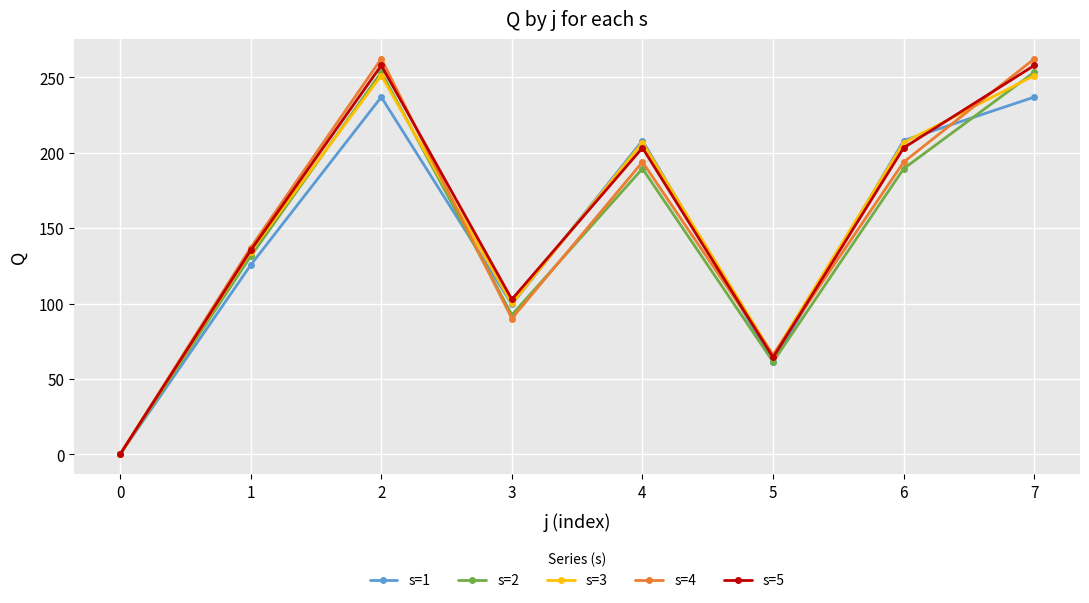

In s=5, how many points are higher than both neighbors (excluding endpoints)?

2